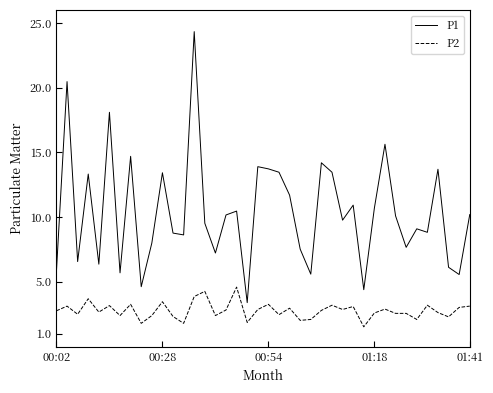

How many series are shown in this chart?

2